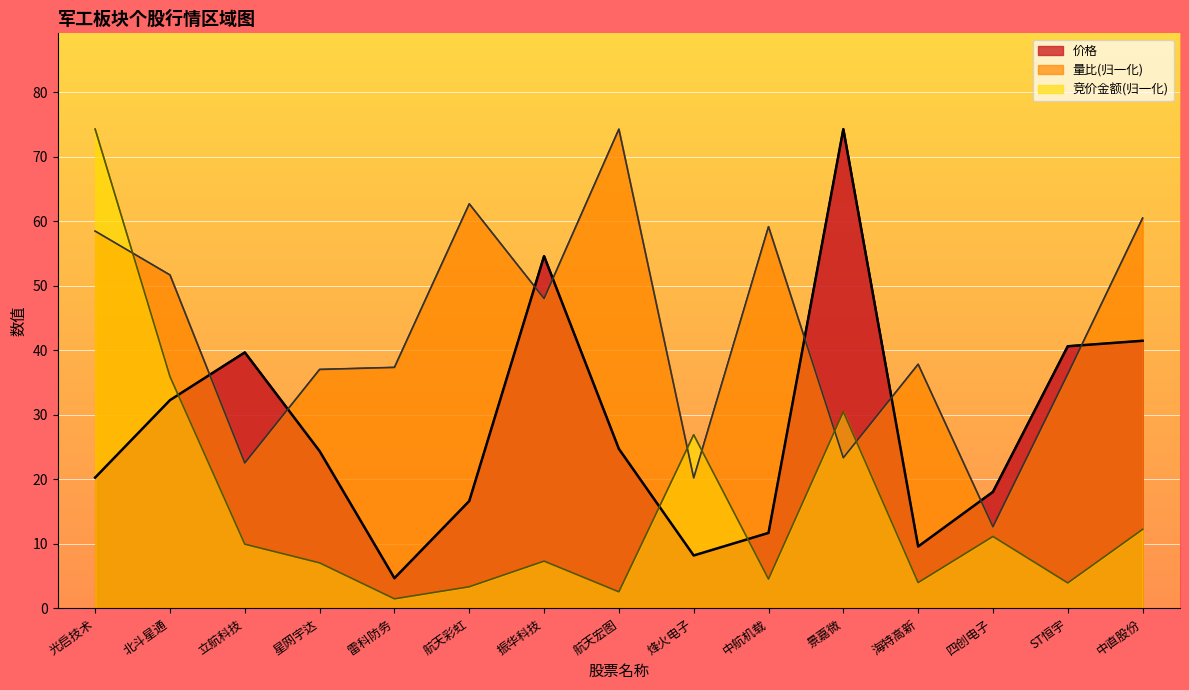

The value of 量比 at 北斗星通 is 25.4. True or false?

False